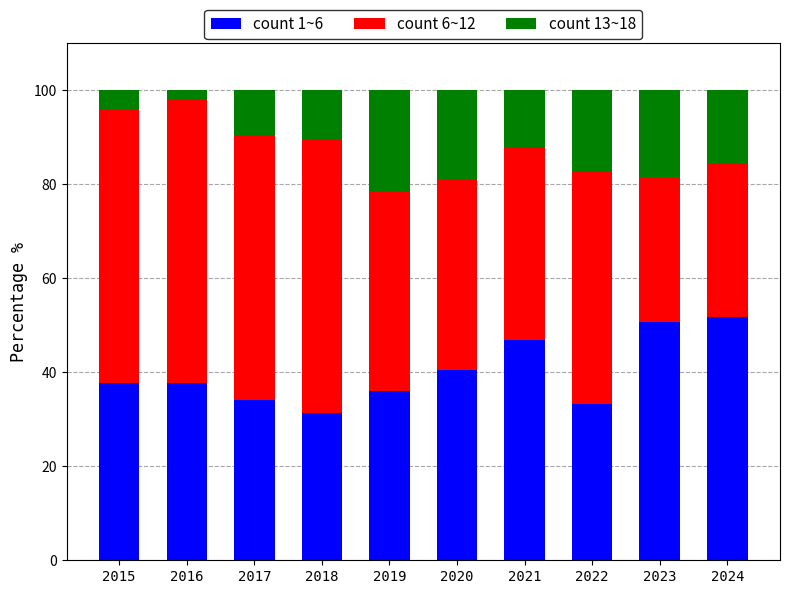

How many bars are there in total?

10